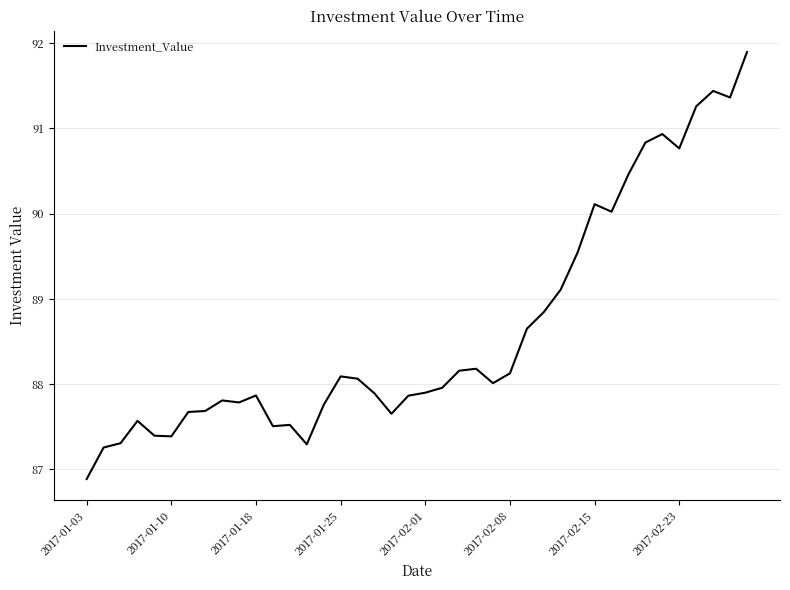

Does the chart have visible grid lines?

Yes